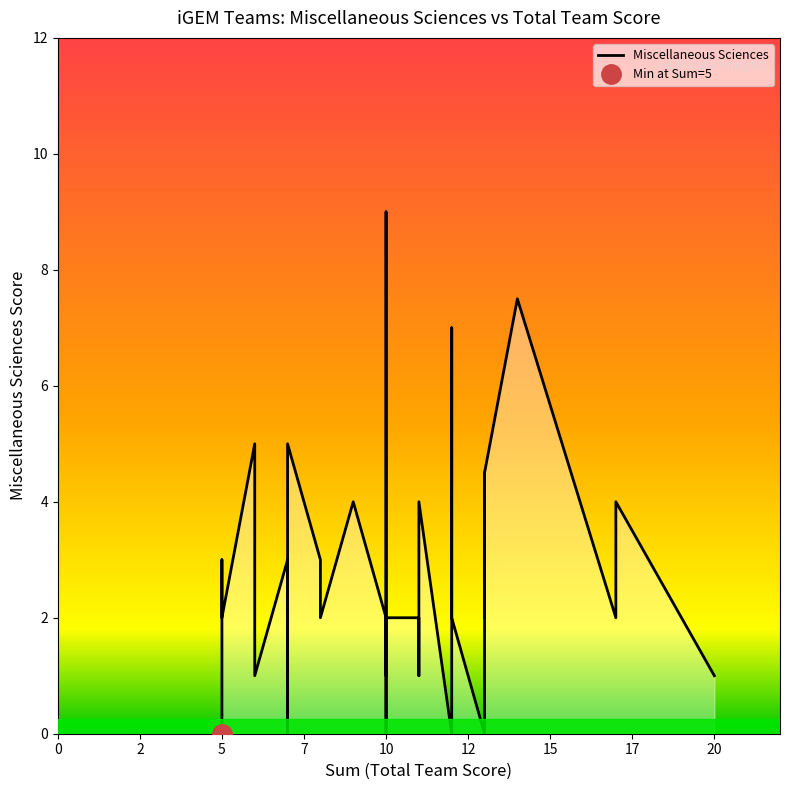

What is the sum of the values at 20 and 5?

2.0